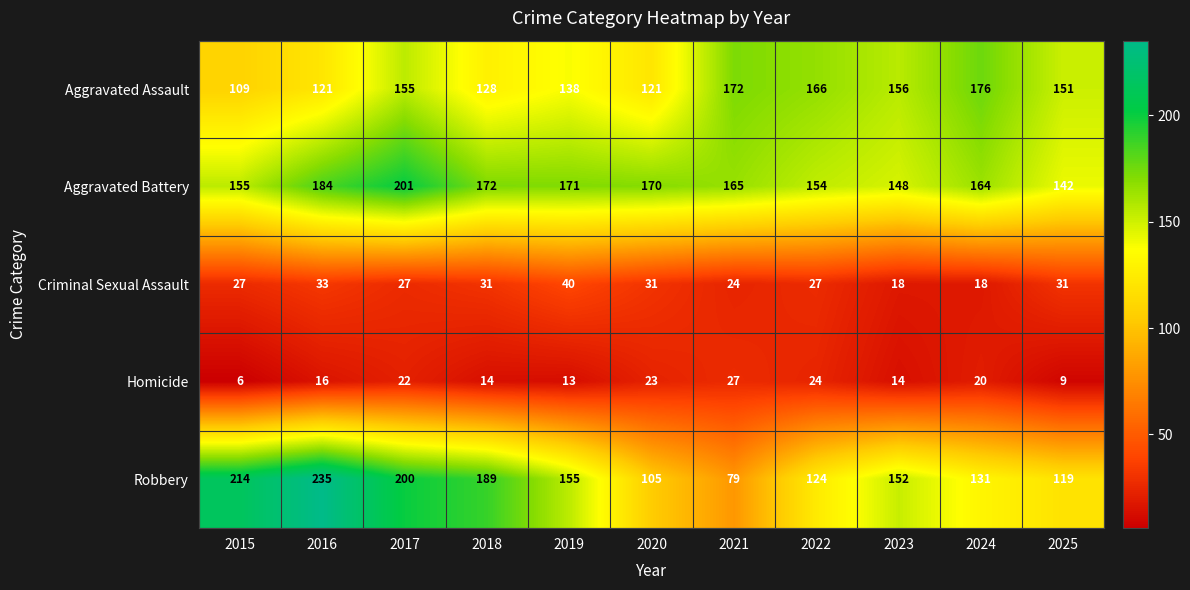

What is the difference between the highest and lowest values at 2023?

142